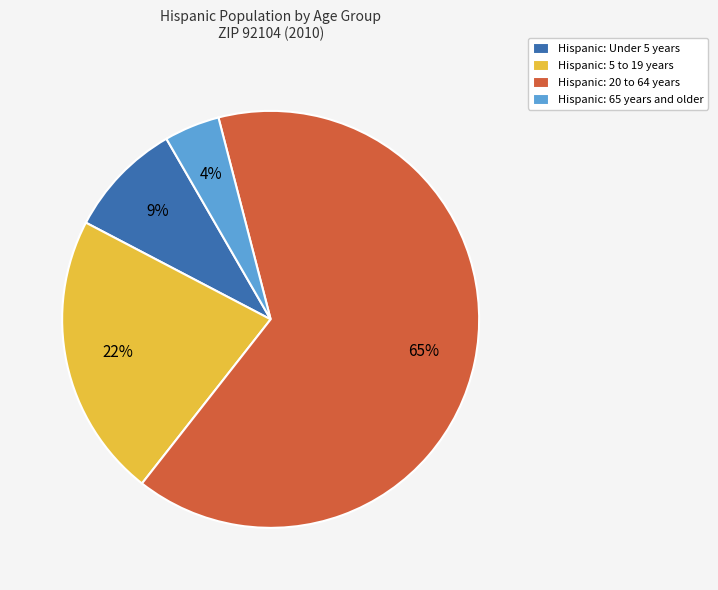

To the nearest percent, what portion does Hispanic: Under 5 years represent?

9%